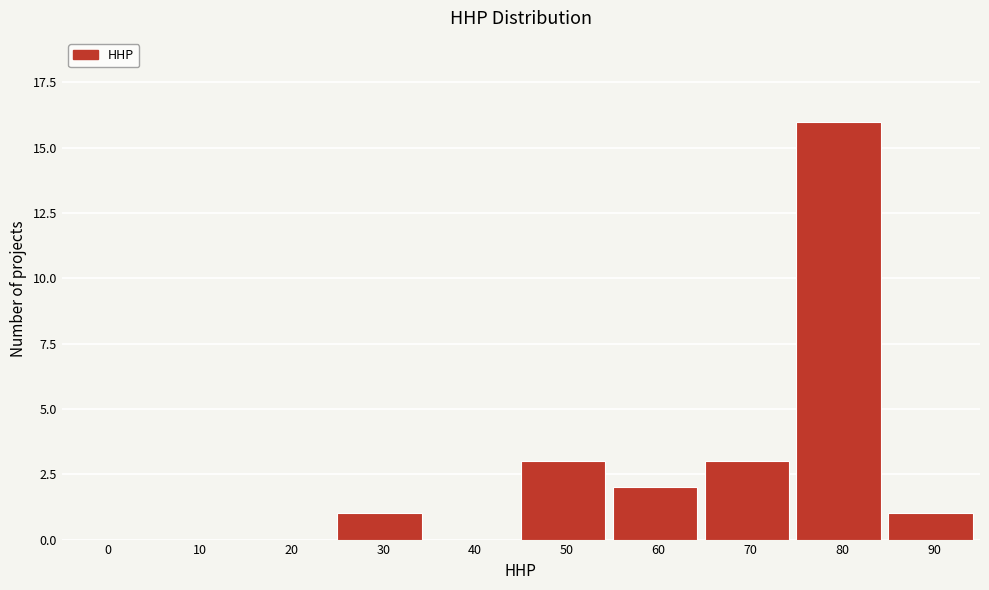

Reading right to left, transcribe all the data shown in this chart.

90=1	80=16	70=3	60=2	50=3	40=0	30=1	20=0	10=0	0=0